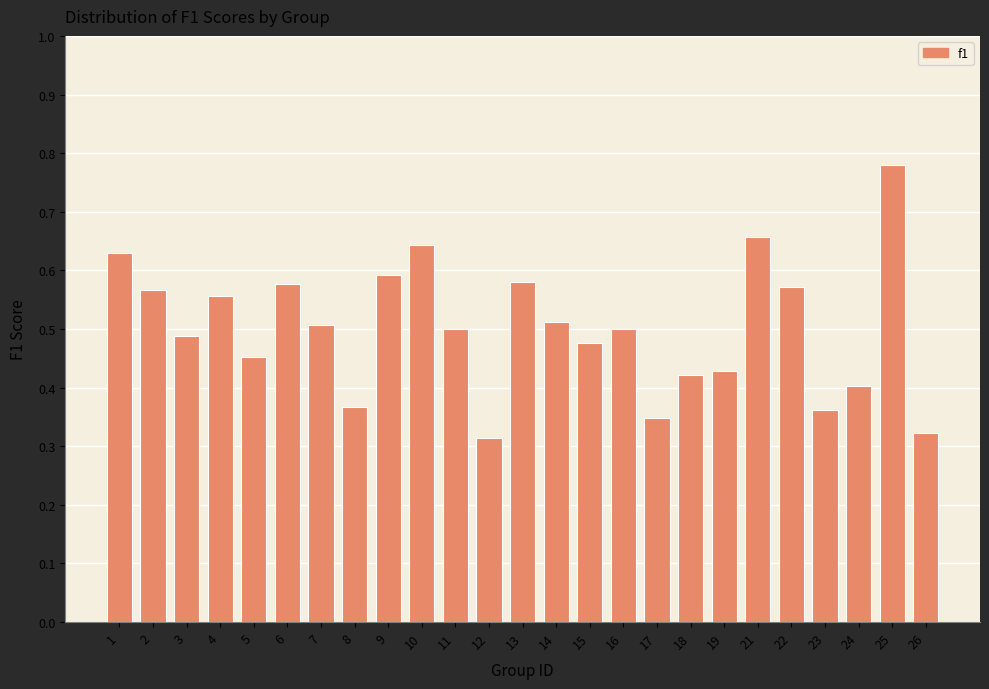

What is the sum of all values?

12.6